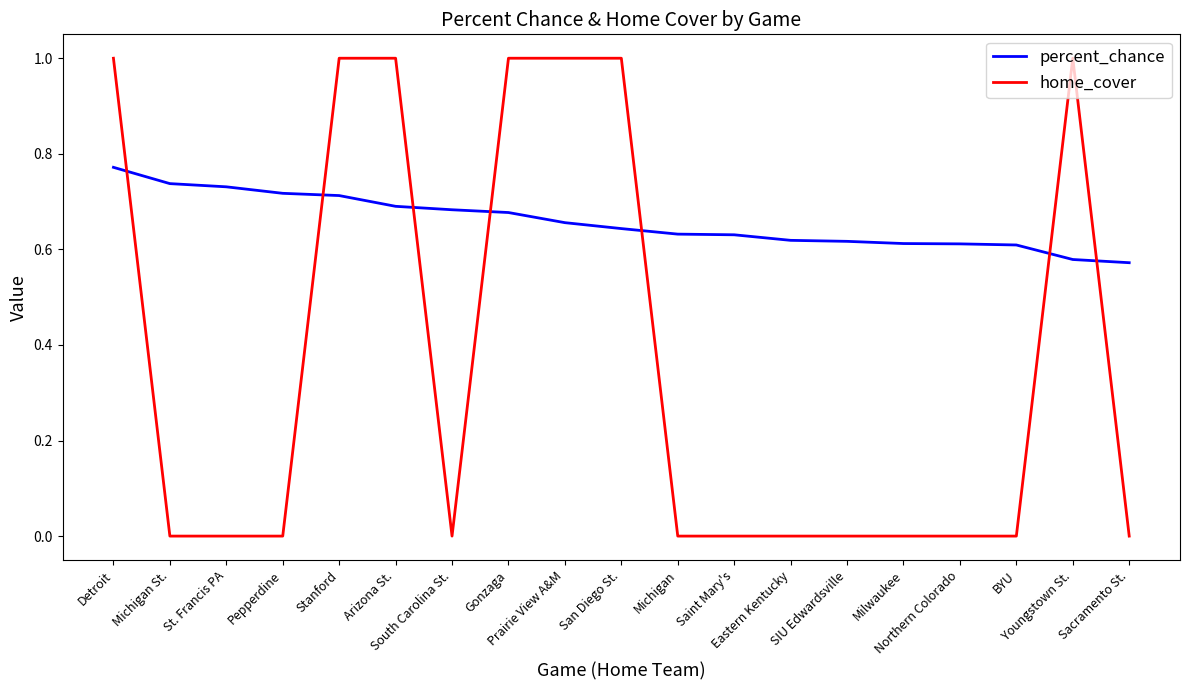

Which series has the largest total across all categories?

percent_chance